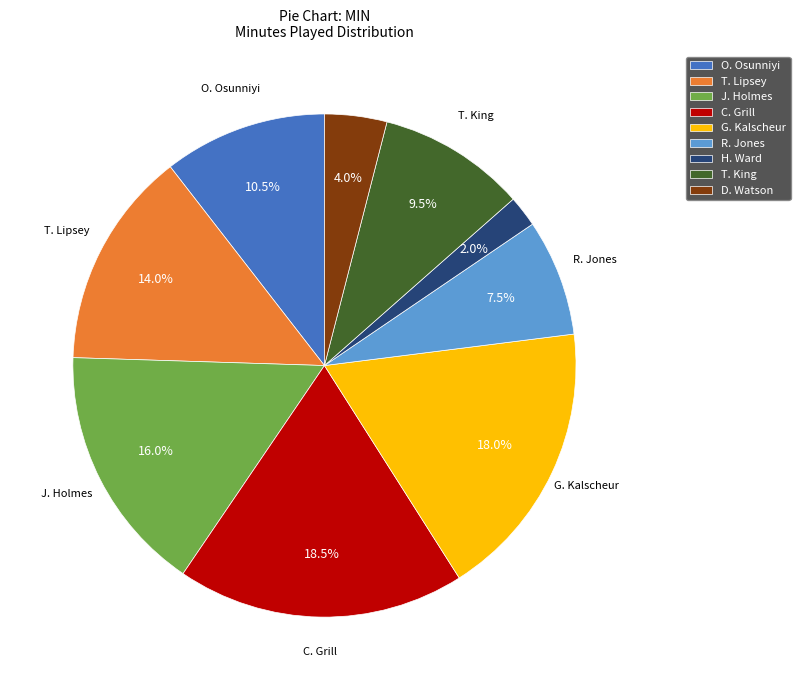

What is the largest slice in the pie chart?

C. Grill